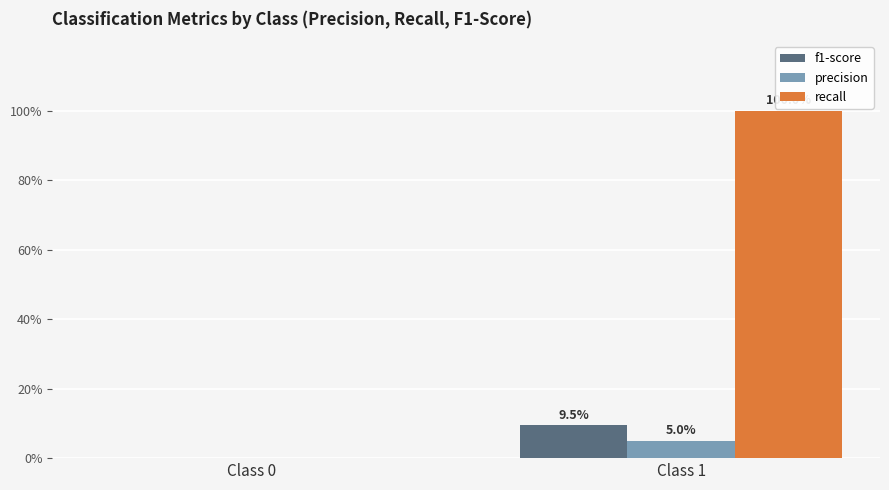

Does the chart contain stacked bars?

No